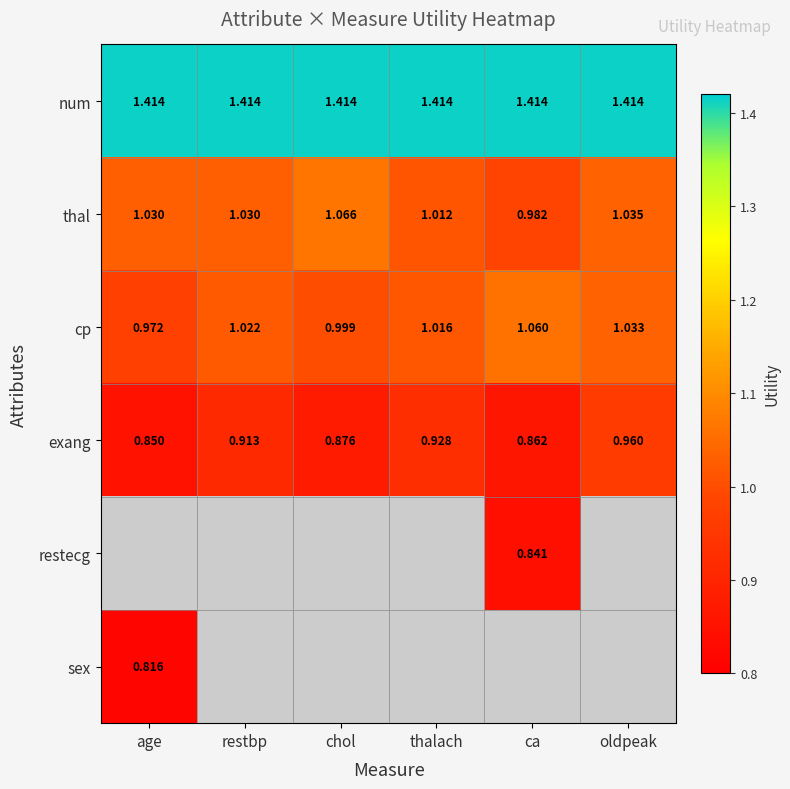

How many data points in thal are above 1?

5